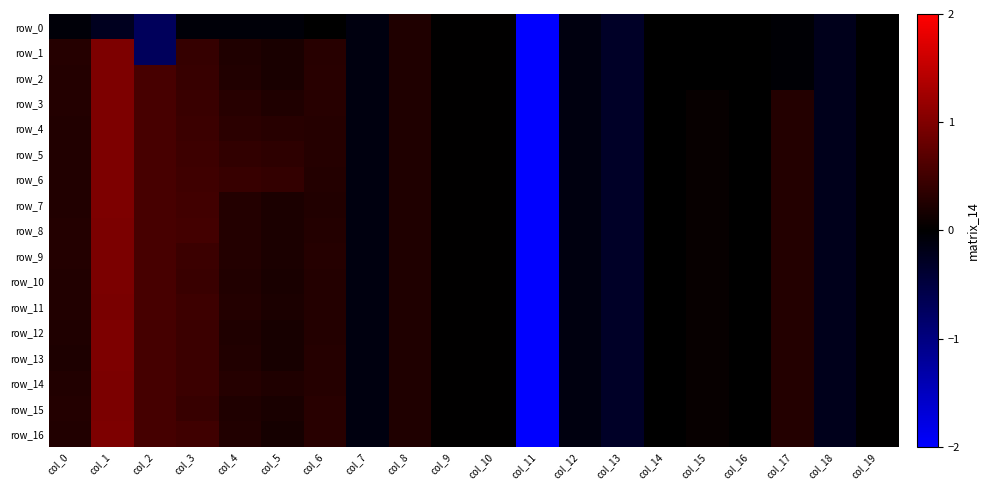

Reading left to right, transcribe all the data shown in this chart.

row_0: -0.1	-0.2	-0.7	-0.1	-0.1	-0.1	-0.0	-0.1	0.2	0.0	0.0	-5.1	-0.1	-0.3	-0.0	-0.0	-0.0	-0.0	-0.2	-0.0
row_1: 0.3	1.0	-0.7	0.4	0.2	0.2	0.3	-0.1	0.2	0.0	0.0	-5.1	-0.1	-0.3	-0.0	-0.0	-0.0	-0.0	-0.2	-0.0
row_2: 0.3	1.0	0.6	0.4	0.3	0.2	0.3	-0.1	0.2	0.0	0.0	-5.1	-0.1	-0.3	-0.0	-0.0	-0.0	-0.0	-0.2	-0.0
row_3: 0.3	1.0	0.6	0.4	0.3	0.2	0.3	-0.1	0.2	0.0	0.0	-5.1	-0.1	-0.3	-0.0	0.0	-0.0	0.3	-0.2	0.0
row_4: 0.3	1.0	0.6	0.5	0.3	0.3	0.3	-0.1	0.2	0.0	0.0	-5.1	-0.1	-0.3	-0.0	0.0	-0.0	0.3	-0.2	0.0
row_5: 0.3	1.0	0.6	0.5	0.4	0.4	0.3	-0.1	0.2	0.0	0.0	-5.1	-0.1	-0.3	-0.0	0.0	-0.0	0.3	-0.2	0.0
row_6: 0.2	1.0	0.6	0.5	0.4	0.4	0.3	-0.1	0.2	0.0	0.0	-5.1	-0.1	-0.3	-0.0	0.0	-0.0	0.3	-0.2	0.0
row_7: 0.3	1.0	0.6	0.5	0.3	0.2	0.3	-0.1	0.2	0.0	0.0	-5.1	-0.1	-0.3	-0.0	0.0	-0.0	0.3	-0.2	0.0
row_8: 0.3	1.0	0.6	0.5	0.3	0.2	0.3	-0.1	0.2	0.0	0.0	-5.1	-0.1	-0.3	-0.0	0.0	-0.0	0.3	-0.2	0.0
row_9: 0.3	1.0	0.6	0.5	0.3	0.2	0.3	-0.1	0.2	0.0	0.0	-5.1	-0.1	-0.3	-0.0	0.0	-0.0	0.3	-0.2	0.0
row_10: 0.3	1.0	0.5	0.4	0.3	0.2	0.3	-0.1	0.2	0.0	0.0	-5.1	-0.1	-0.3	-0.0	0.0	-0.0	0.3	-0.2	0.0
row_11: 0.3	0.9	0.5	0.5	0.3	0.2	0.3	-0.1	0.2	0.0	0.0	-5.1	-0.1	-0.3	-0.0	0.0	-0.0	0.3	-0.2	0.0
row_12: 0.2	1.0	0.5	0.5	0.2	0.2	0.3	-0.1	0.2	0.0	0.0	-5.1	-0.1	-0.3	-0.0	0.0	-0.0	0.3	-0.2	0.0
row_13: 0.2	1.0	0.5	0.5	0.3	0.2	0.3	-0.1	0.2	0.0	0.0	-5.1	-0.1	-0.3	-0.0	0.0	-0.0	0.3	-0.2	0.0
row_14: 0.3	1.0	0.5	0.5	0.3	0.2	0.3	-0.1	0.2	0.0	0.0	-5.1	-0.1	-0.3	-0.0	0.0	-0.0	0.3	-0.2	0.0
row_15: 0.3	1.0	0.5	0.4	0.2	0.2	0.3	-0.1	0.2	0.0	0.0	-5.1	-0.1	-0.3	-0.0	0.0	-0.0	0.3	-0.2	0.0
row_16: 0.3	1.0	0.5	0.5	0.2	0.2	0.3	-0.1	0.2	0.0	0.0	-5.1	-0.1	-0.3	-0.0	0.0	-0.0	0.3	-0.2	0.0